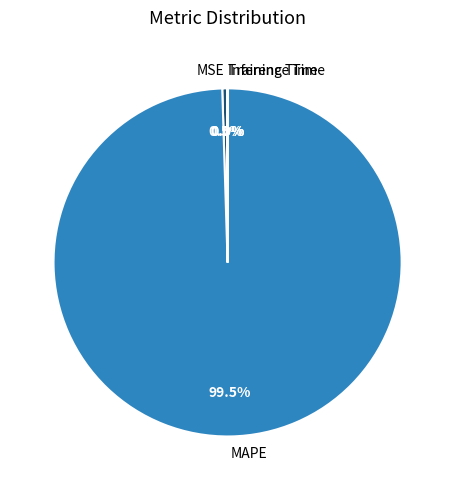

What percentage is NOT represented by MSE?

99.5%